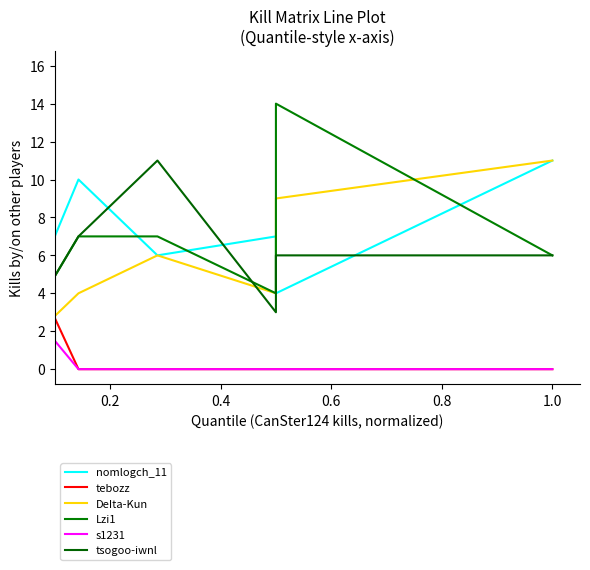

What are all the series names shown in the legend?

nomlogch_11, tebozz, DeIta-Kun, Lzi1, s1231, tsogoo-iwnl